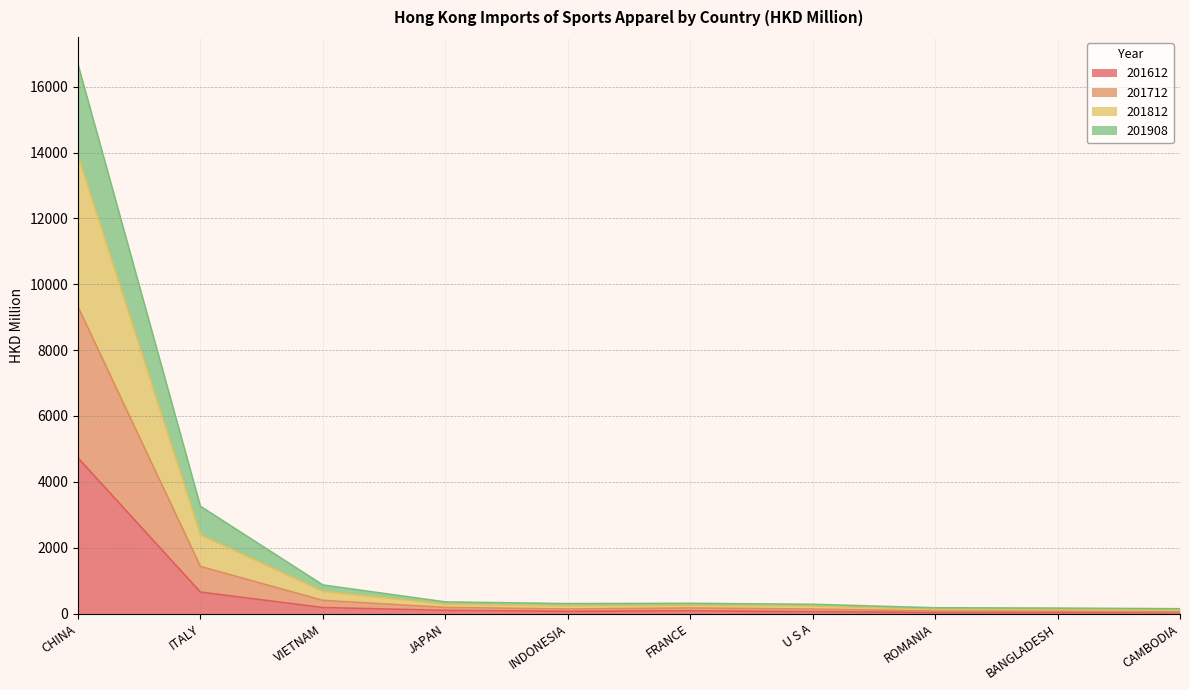

How many lines are shown in the chart?

4